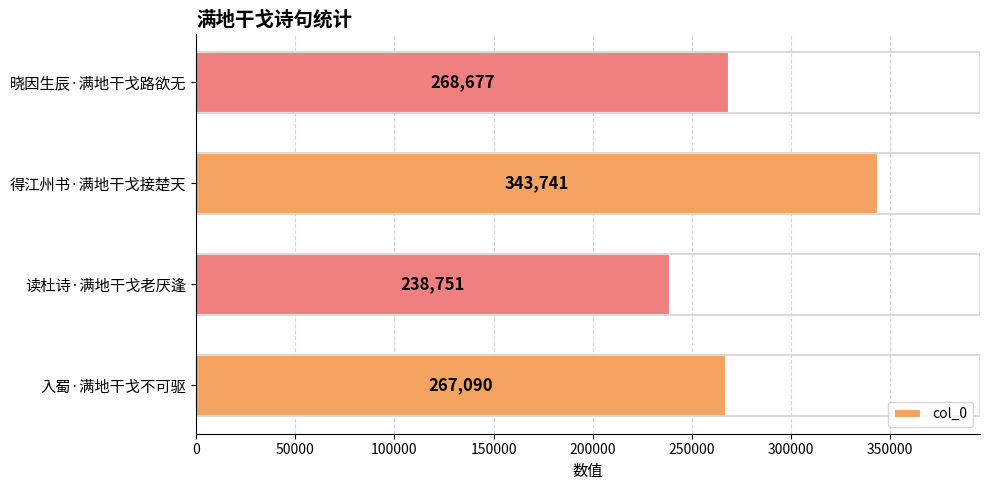

Is it true that the value at 晓因生辰·满地干戈路欲无 is 268677?

True